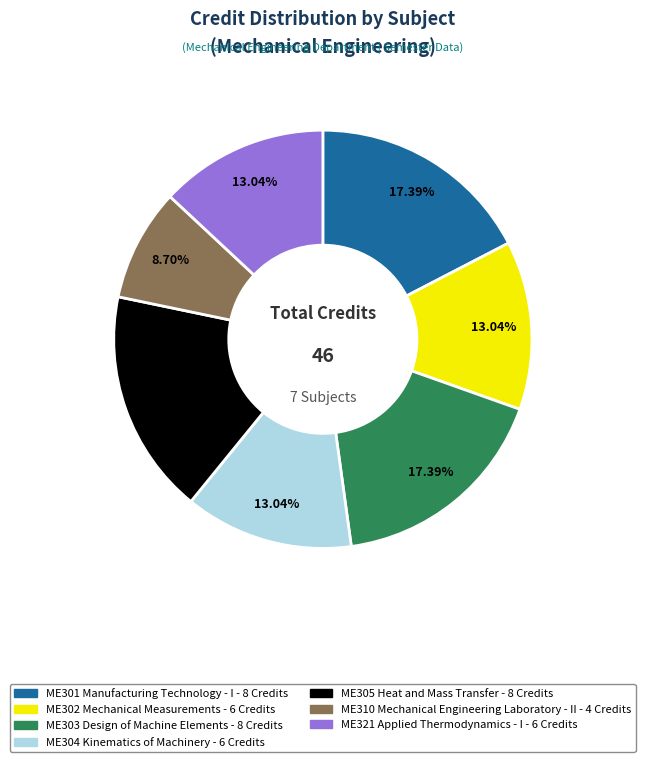

What percentage is NOT represented by ME310 Mechanical Engineering Laboratory - II?

91.3%